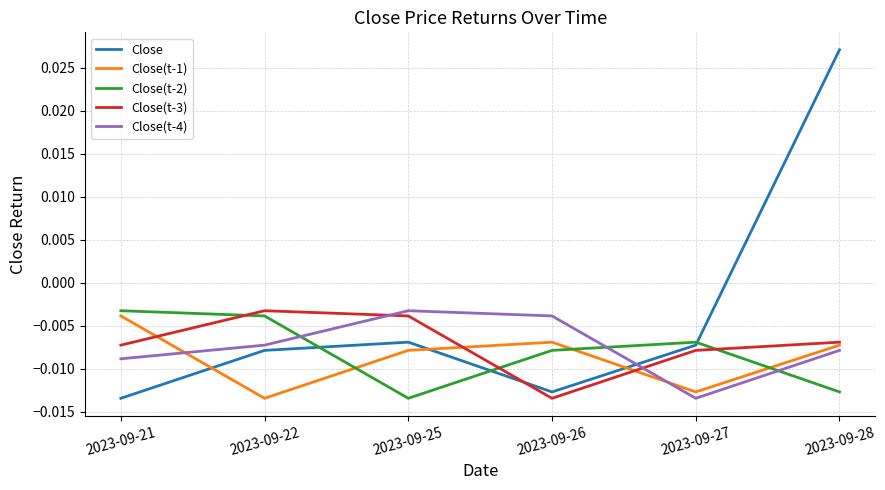

After their last crossing, which series has the higher values: Close(t-1) or Close?

Close